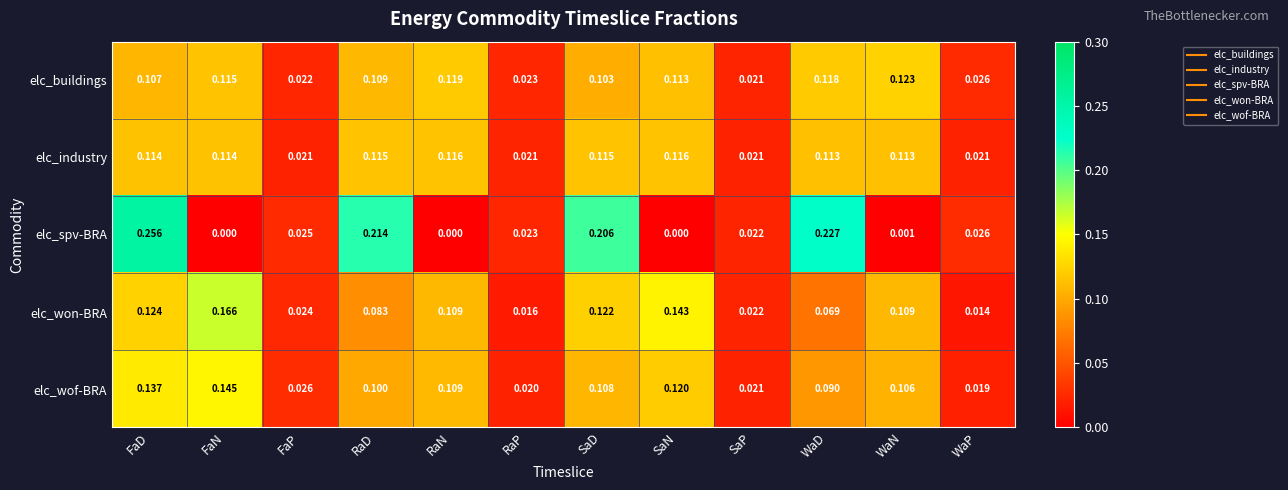

Rank the series by their maximum value, from highest to lowest.

elc_spv-BRA, elc_won-BRA, elc_wof-BRA, elc_buildings, elc_industry